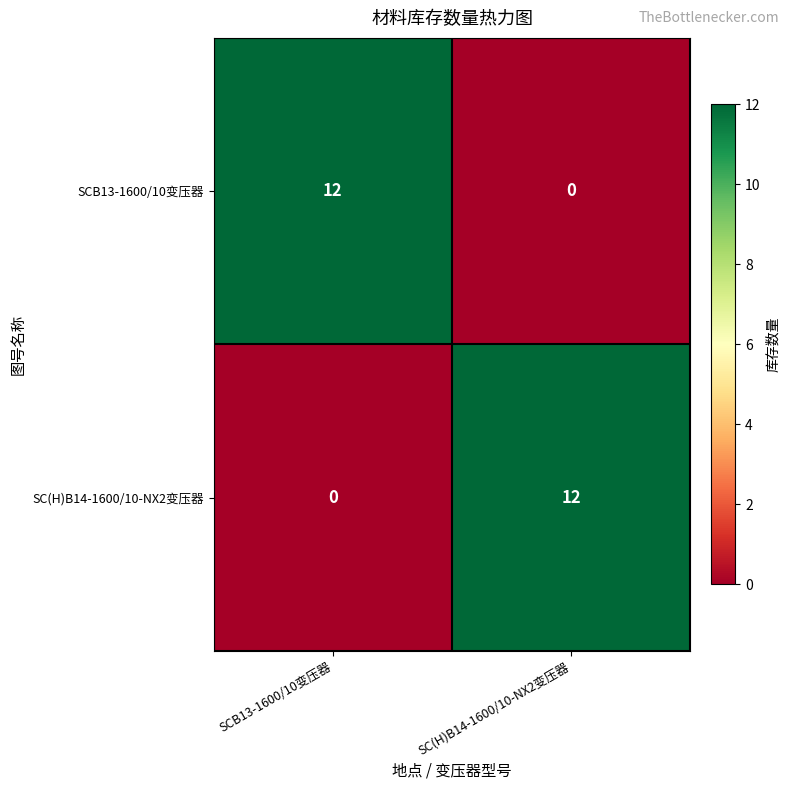

What value does the SC(H)B14-1600/10-NX2变压器 series have at SC(H)B14-1600/10-NX2变压器, to the nearest 10?

10